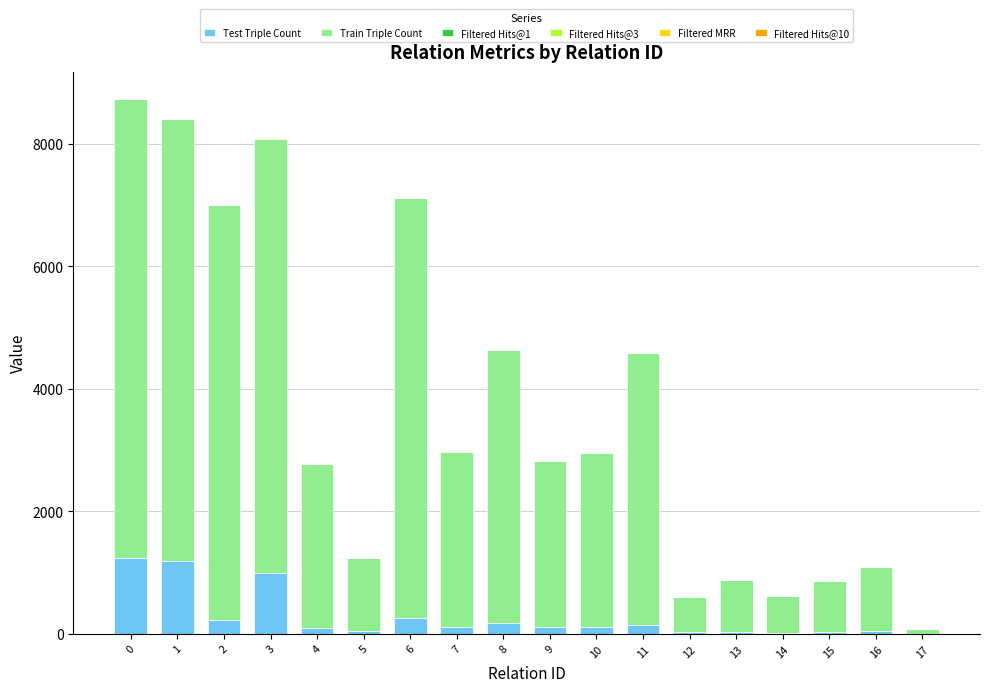

What is the maximum value for Test Triple Count?

1236.0